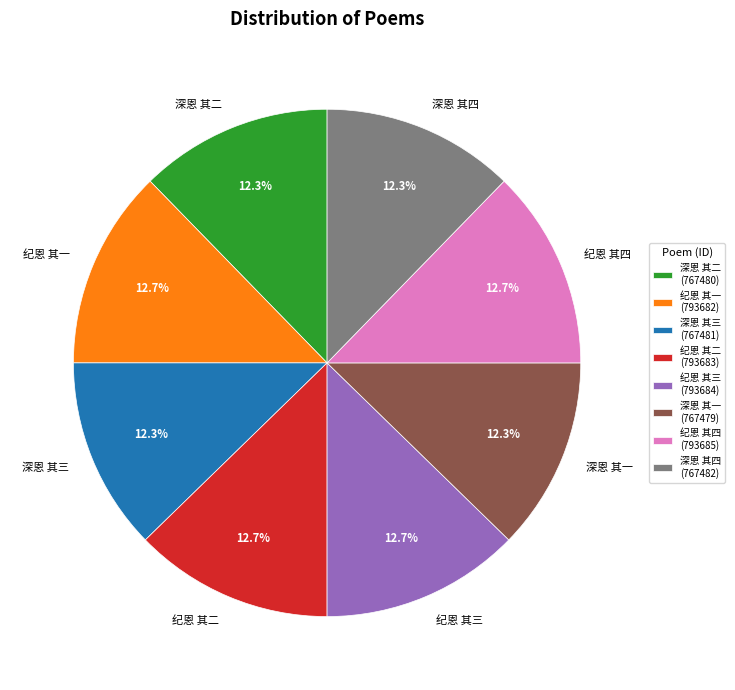

Count the number of slices in the pie.

8